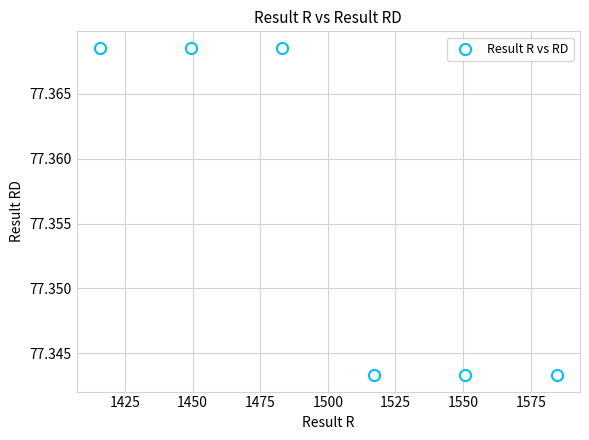

What is the average X value?

1500.1